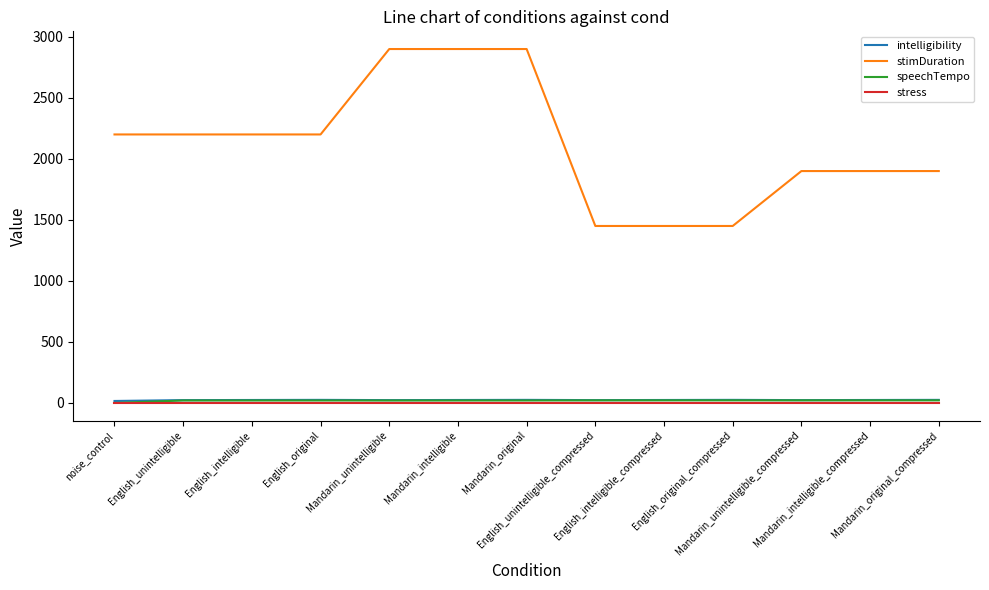

Which series has the largest total across all categories?

stimDuration